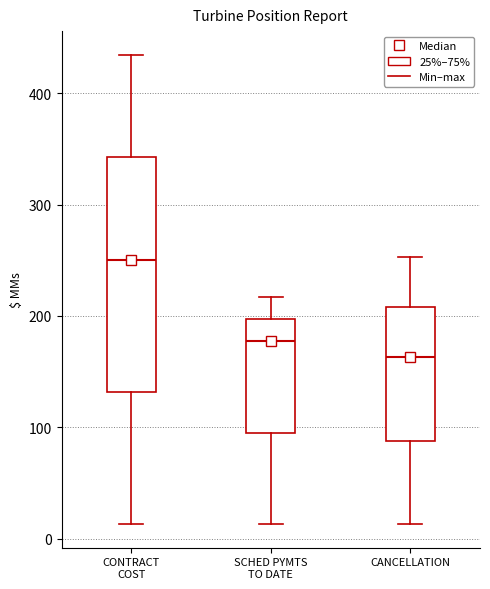

Which box has the lowest median line?

CANCELLATION